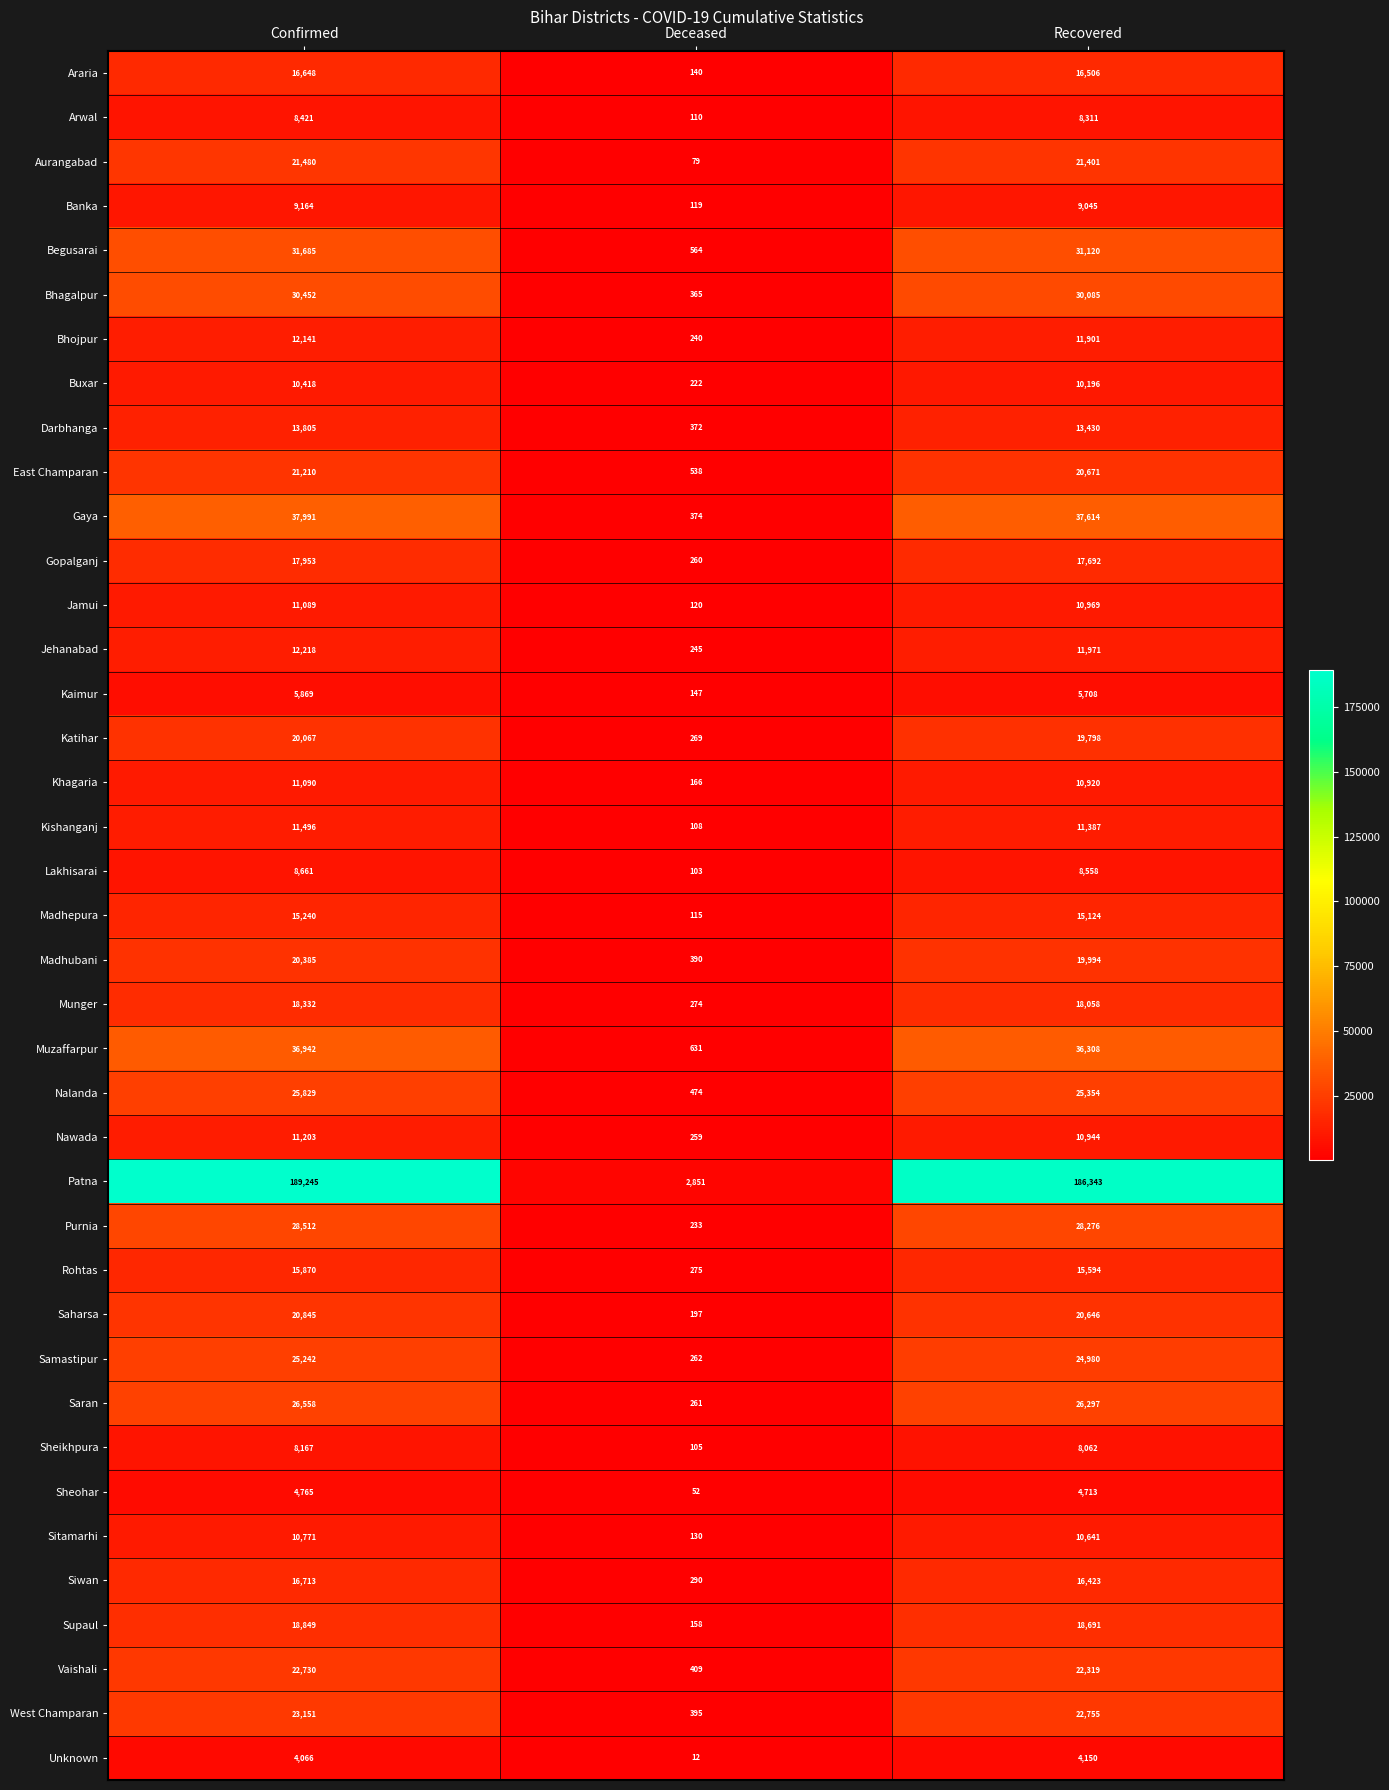

The value of Araria at Confirmed is 16648. True or false?

True